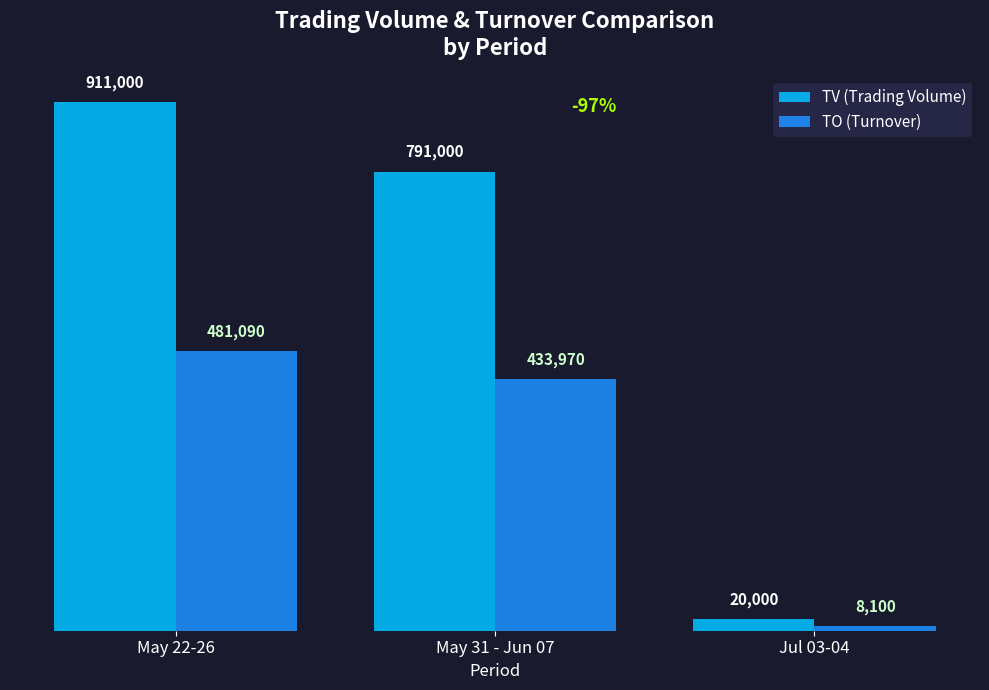

Reading right to left, transcribe all the data shown in this chart.

TV (Trading Volume): 20000	791000	911000
TO (Turnover): 8100	433970	481090